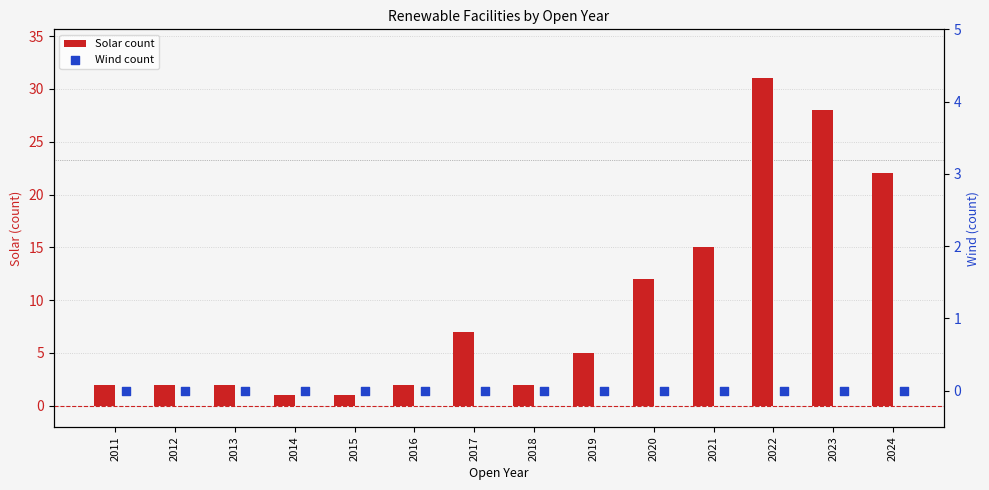

Which series contains the highest Y value?

Solar count